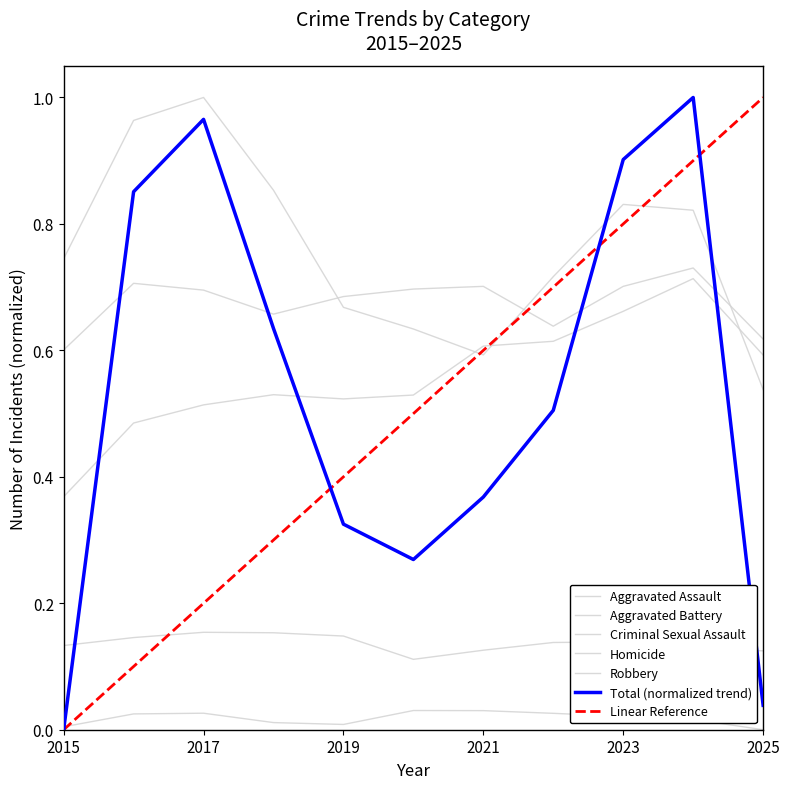

Is it true that Homicide equals 0.0 at 2022?

True